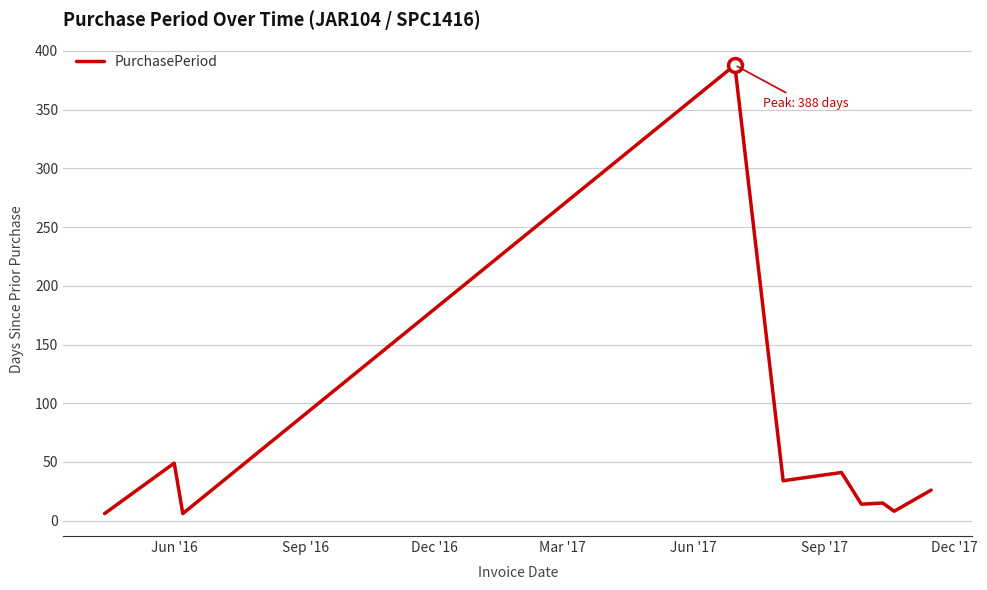

What is the greatest value displayed?

388